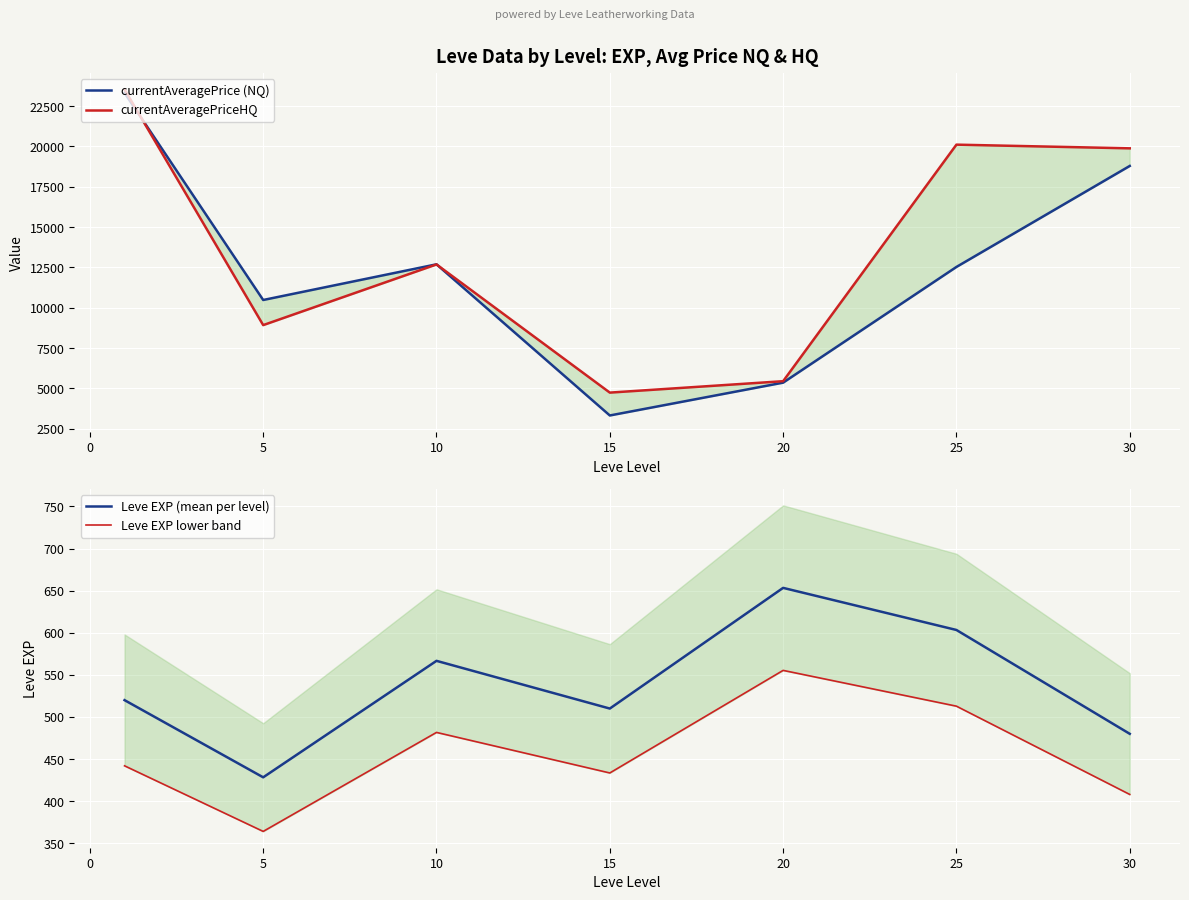

True or false: Leve EXP (mean per level) has a value of 1051.2 at 25.

False